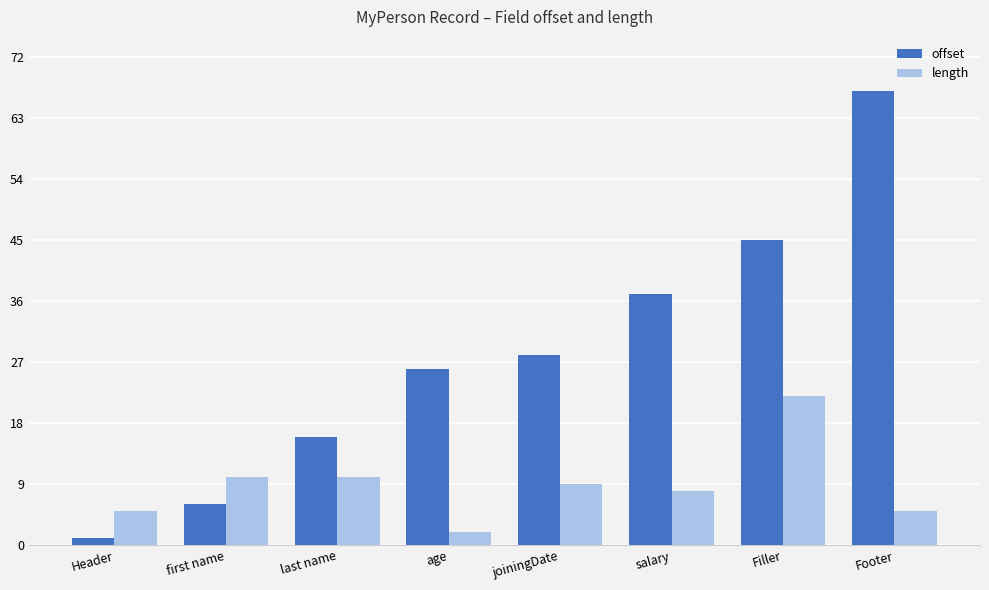

At how many categories does at least one series exceed 43?

2